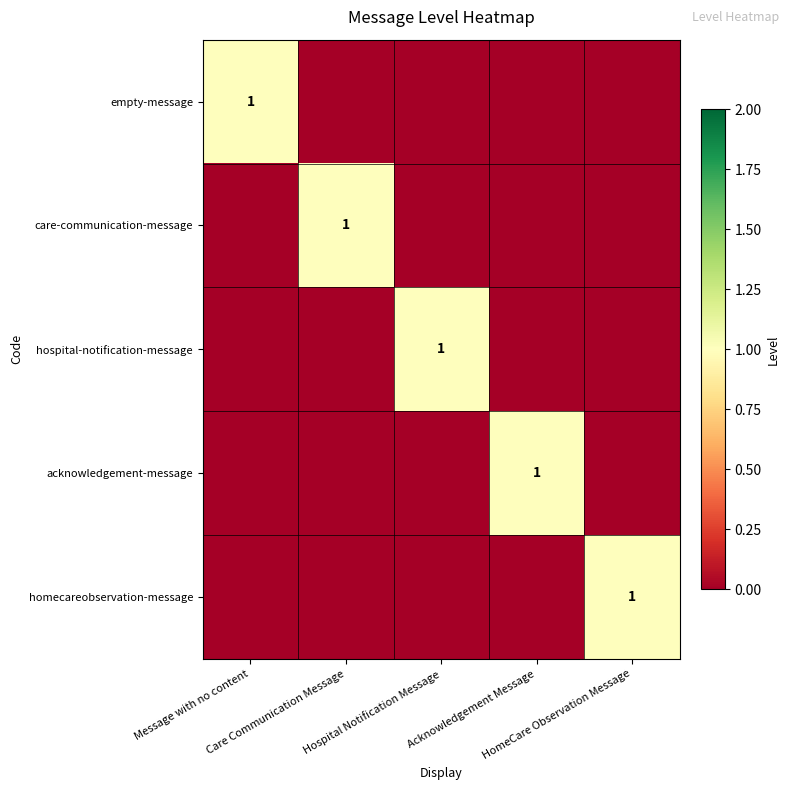

Count the number of data series in this chart.

5